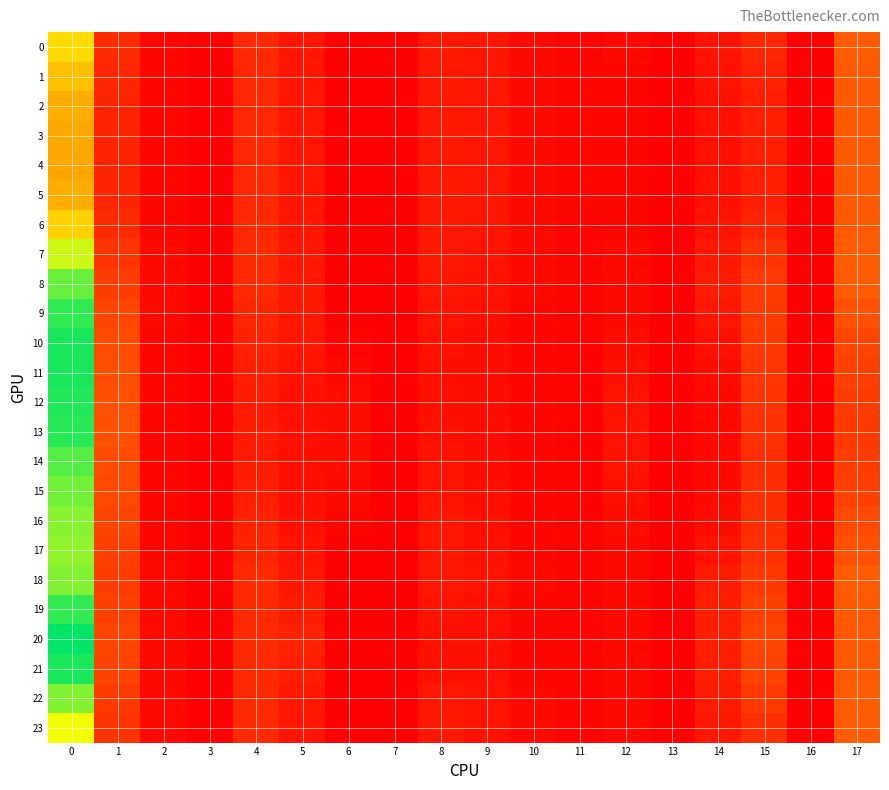

List the series in order of their peak value, highest first.

row_20, row_11, row_10, row_21, row_12, row_13, row_9, row_19, row_14, row_8, row_15, row_18, row_22, row_16, row_17, row_7, row_23, row_0, row_6, row_1, row_2, row_5, row_3, row_4